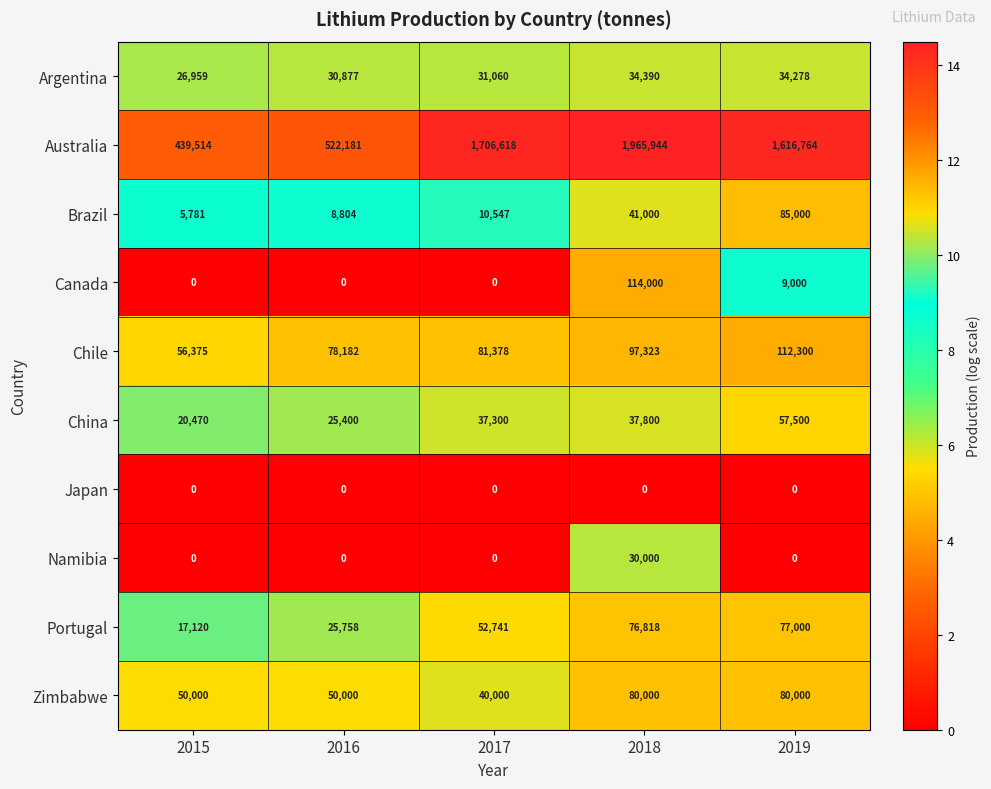

Which series changed the most between 2017 and 2018?

Australia